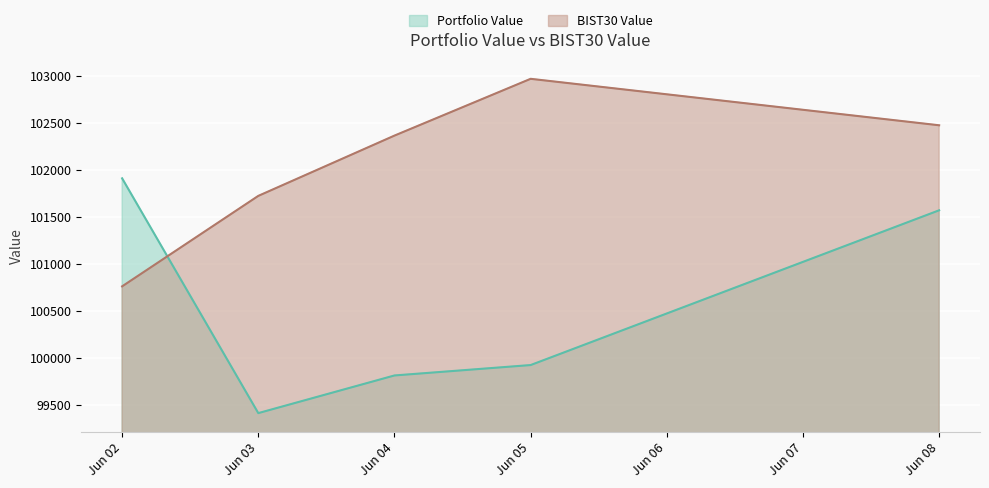

At which category does BIST30 Value reach its first local peak?

Jun 05